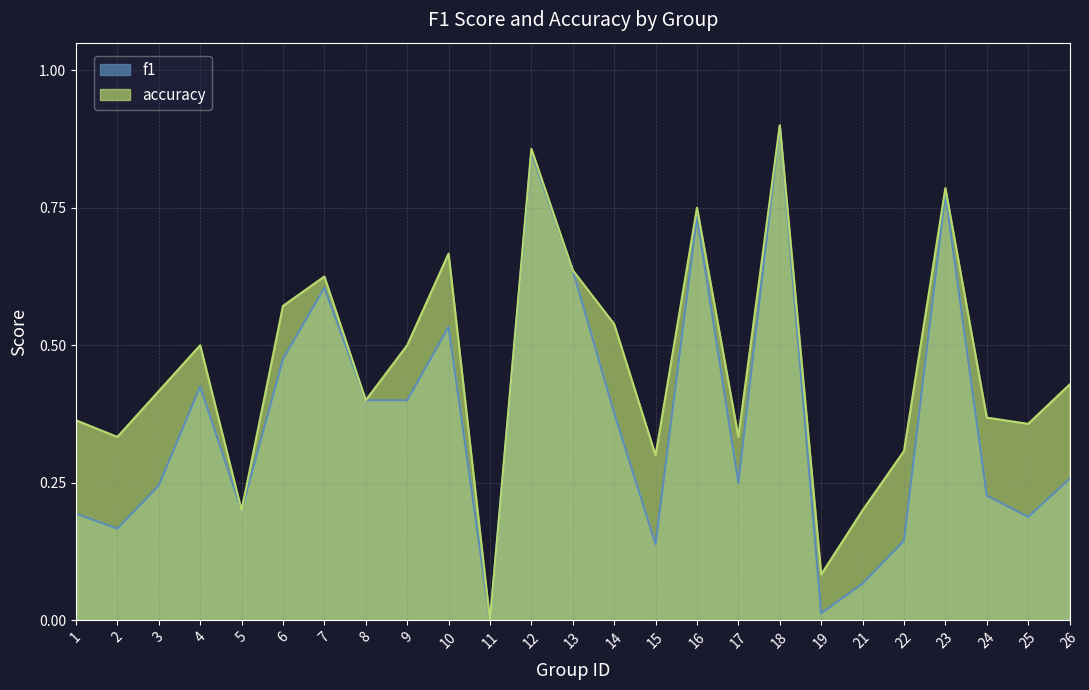

True or false: f1 and accuracy cross at least once.

False